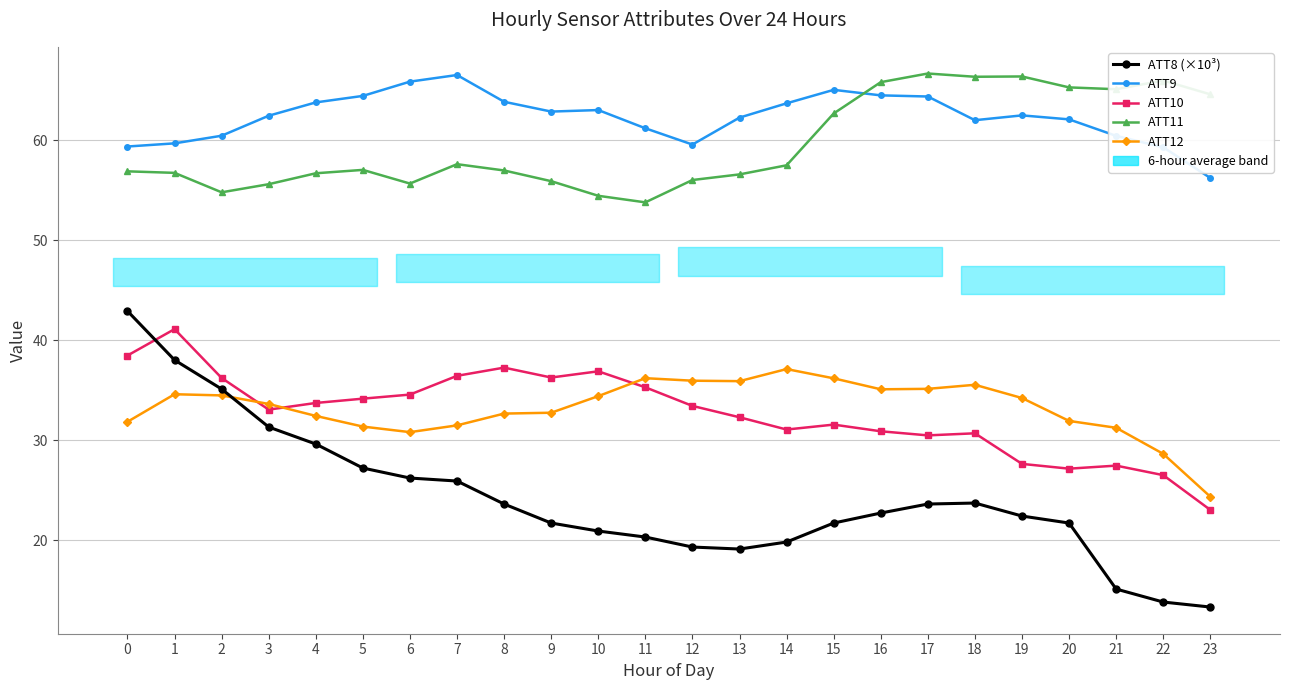

The value of ATT11 at 17 is 112.9. True or false?

False